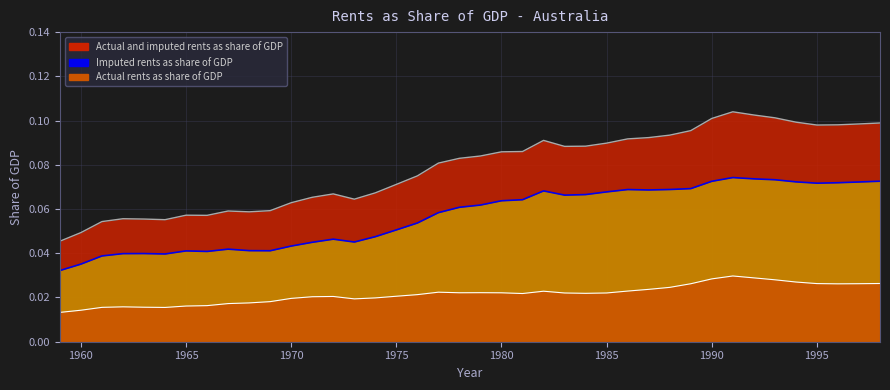

Rank the series by their maximum value, from lowest to highest.

Actual rents as share of GDP, Imputed rents as share of GDP, Actual and imputed rents as share of GDP